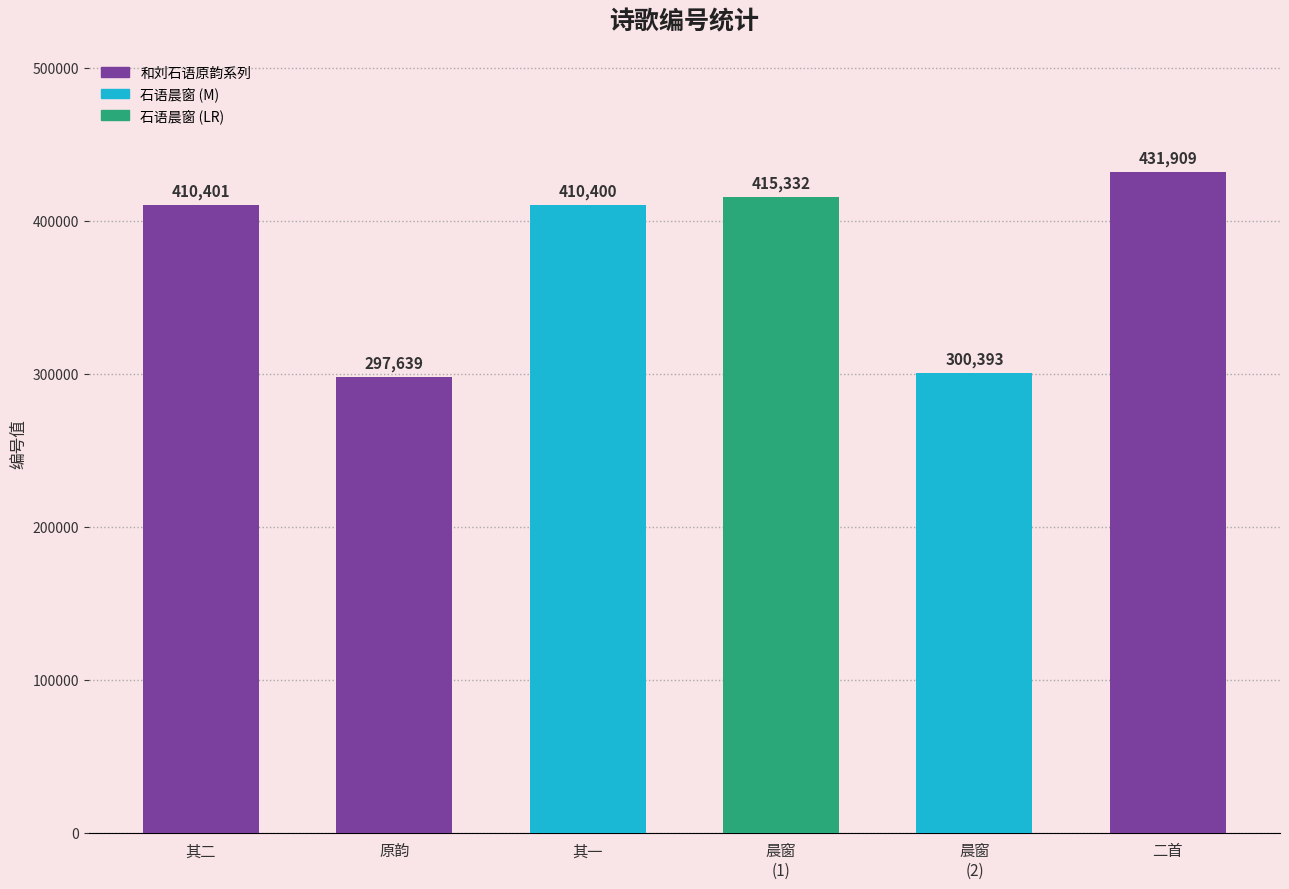

Is it true that the value at 和刘石语原韵（二首） is 744162?

False